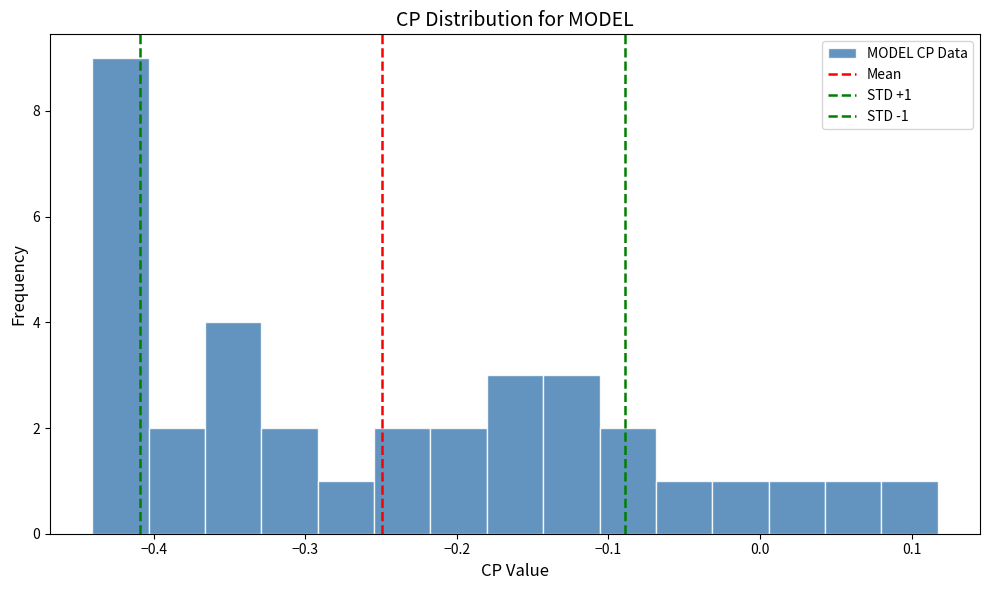

Read against the x-axis, roughly where is the centre of the tallest bar?

-0.42